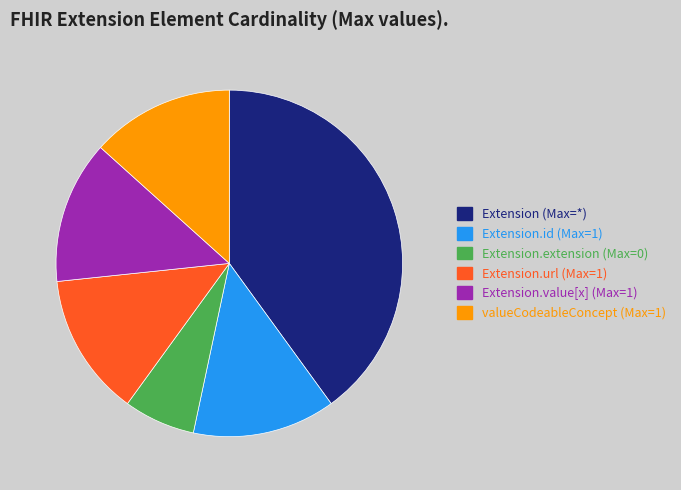

Does any single category account for the majority?

No